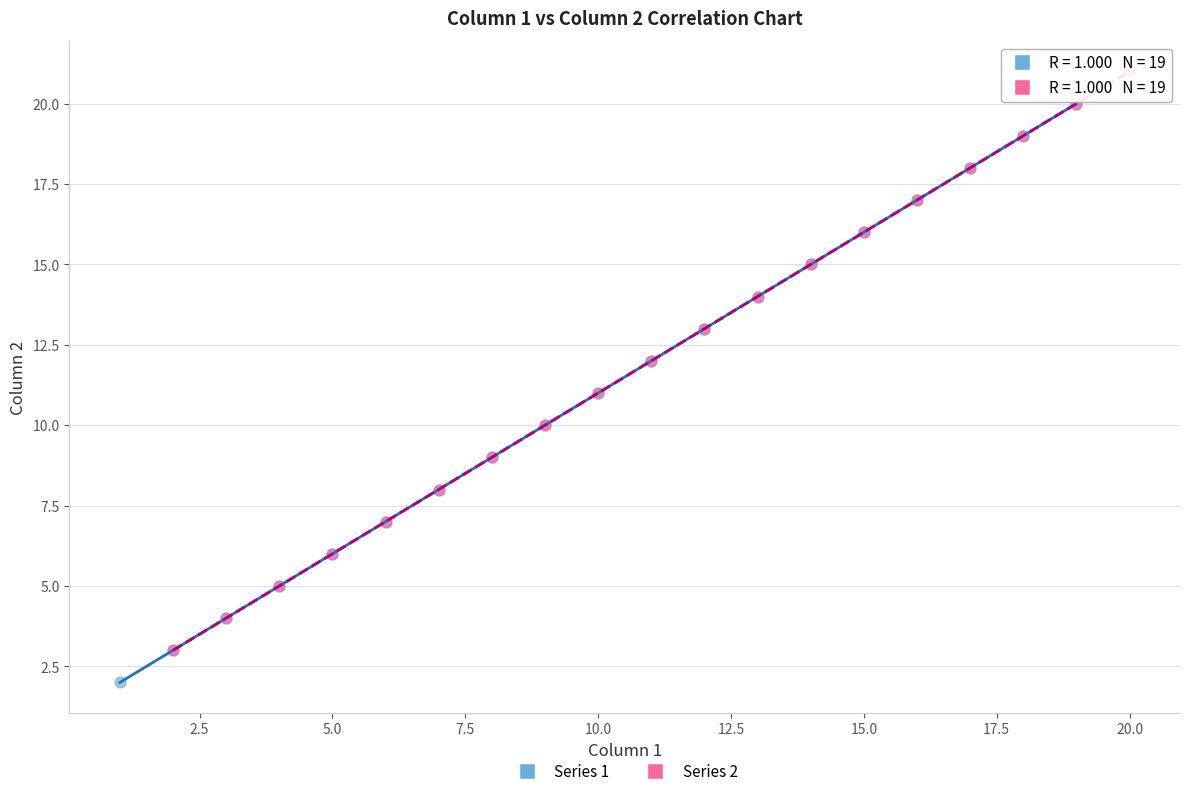

What are all the series names shown in the legend?

Series 1, Series 2